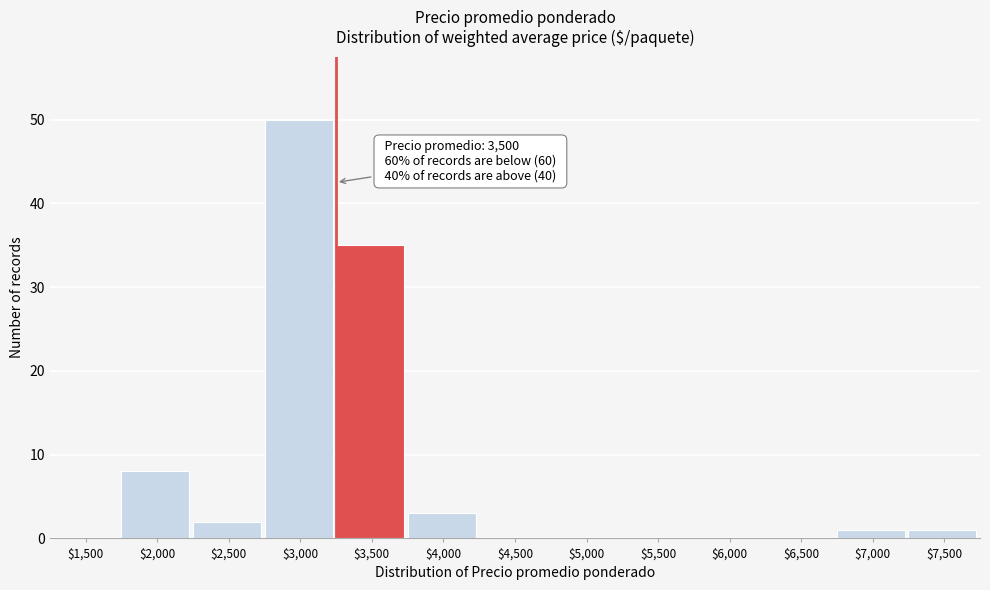

Is it true that the value at $2,000 is 2?

False